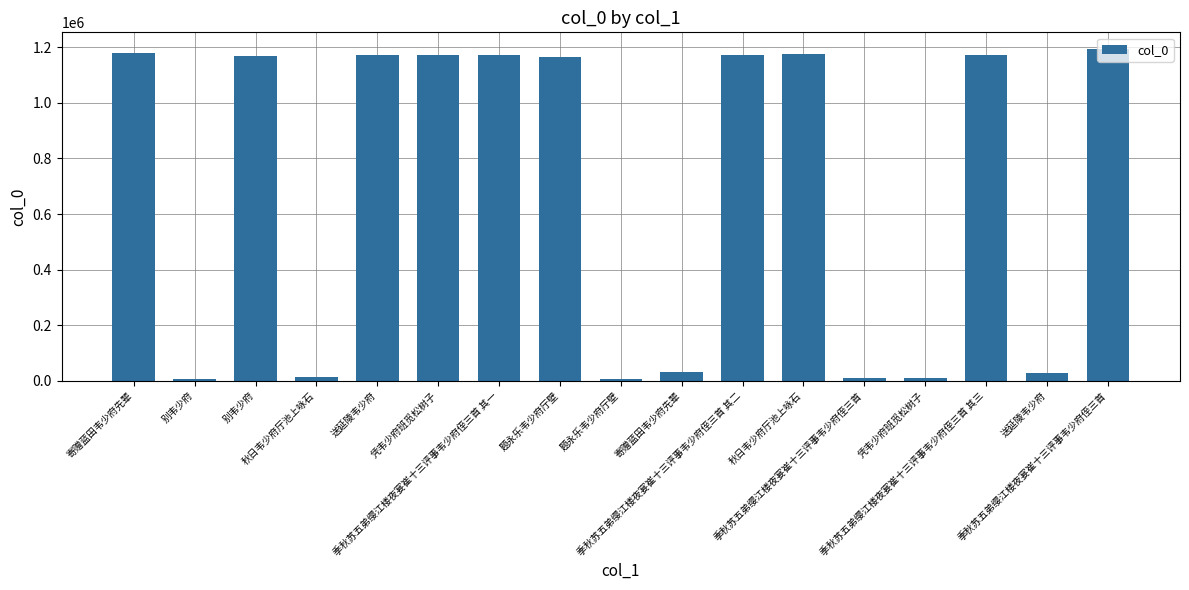

Approximately how many times larger is the value at 秋日韦少府厅池上咏石 compared to 凭韦少府班觅松树子?

1.0